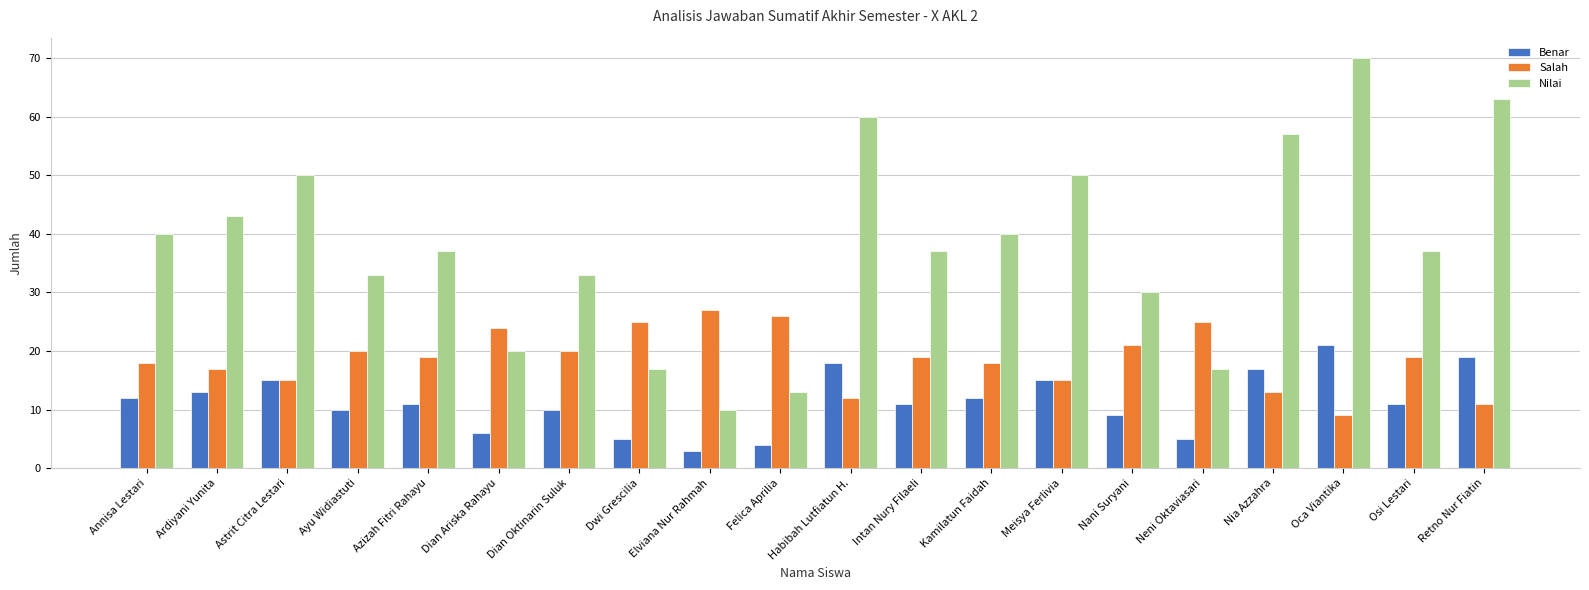

What is the difference between the highest and lowest values at Azizah Fitri Rahayu?

26